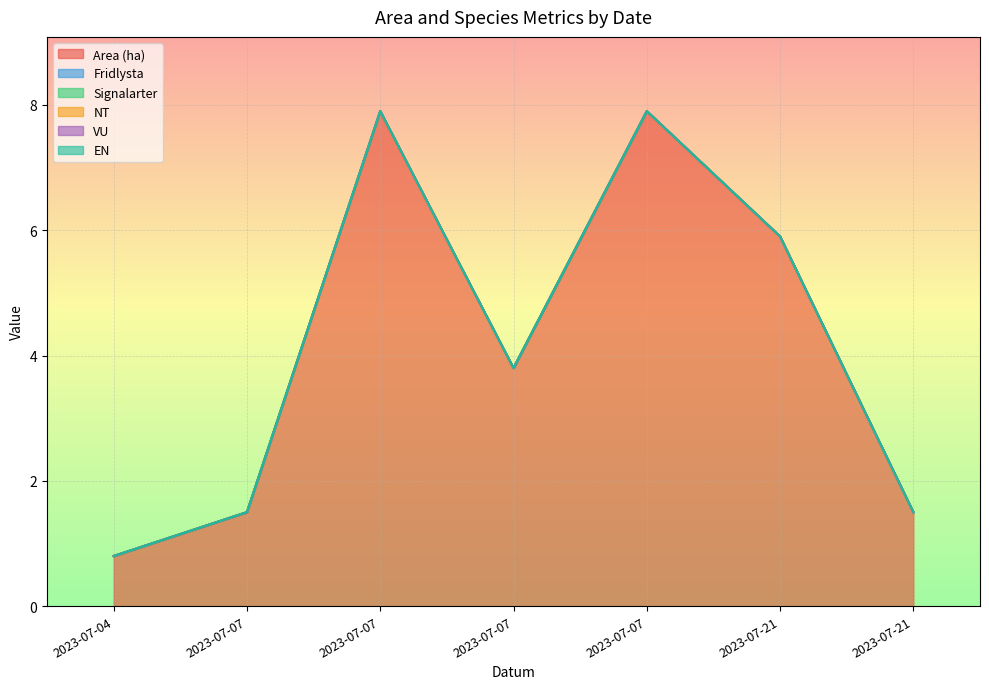

What is the total value across all series at 2023-07-07?

1.5